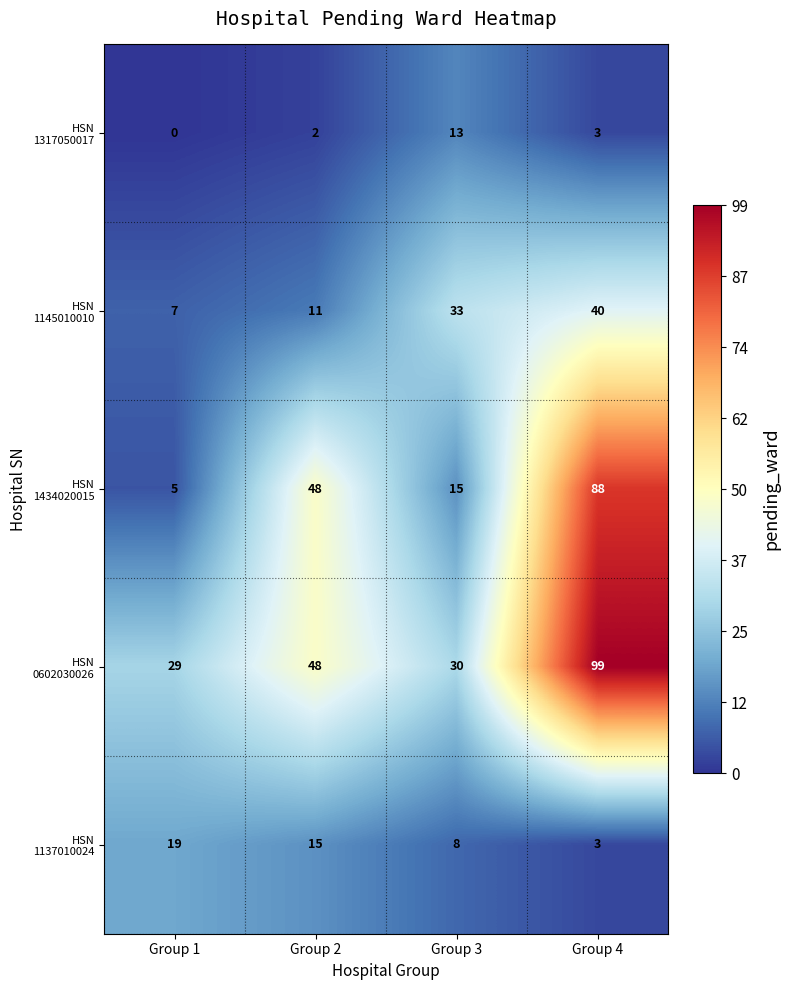

What is the difference between the highest and lowest values at Group 4?

96